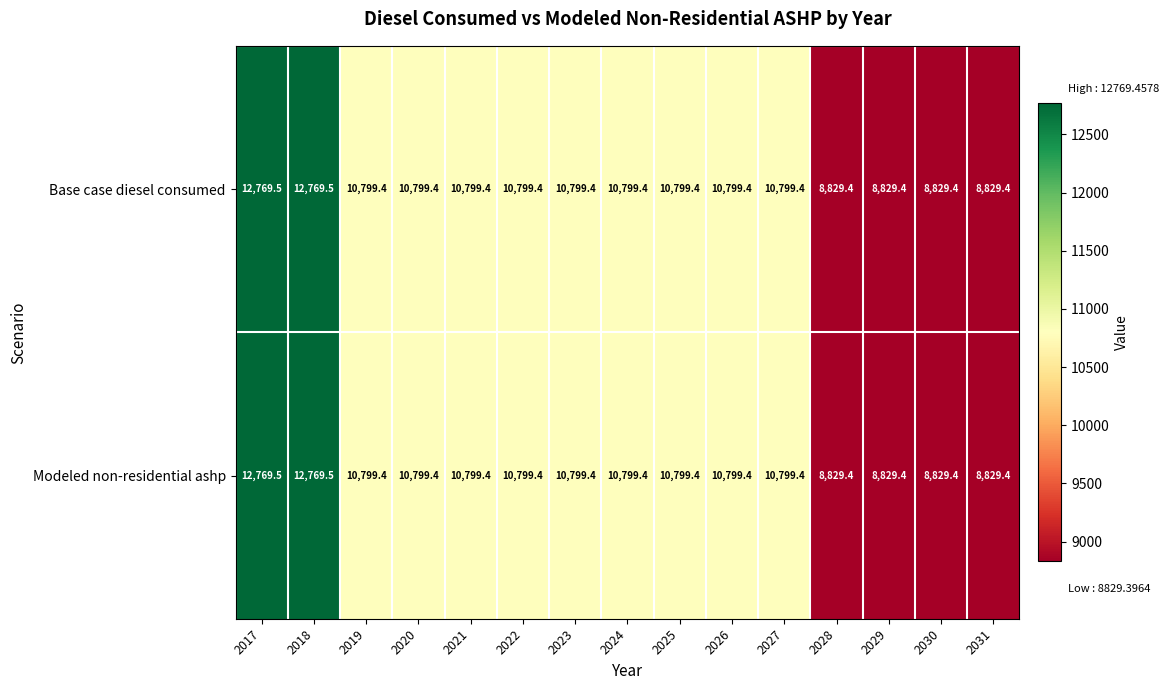

At how many categories does at least one series exceed 9118?

11